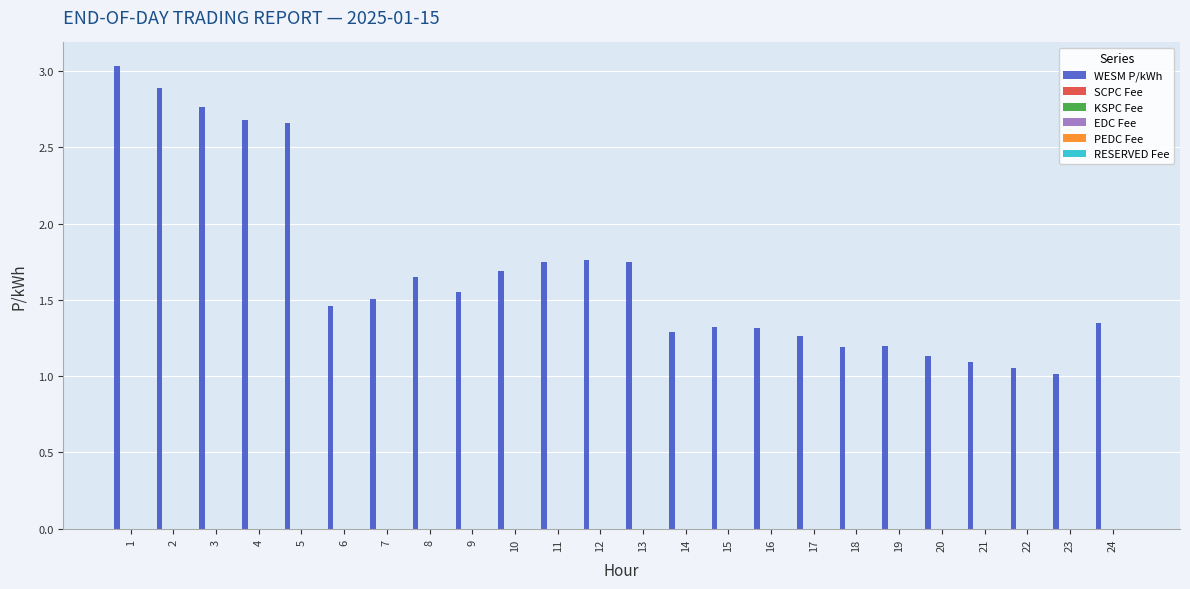

What is the difference between the maximum and second lowest values?

2.0